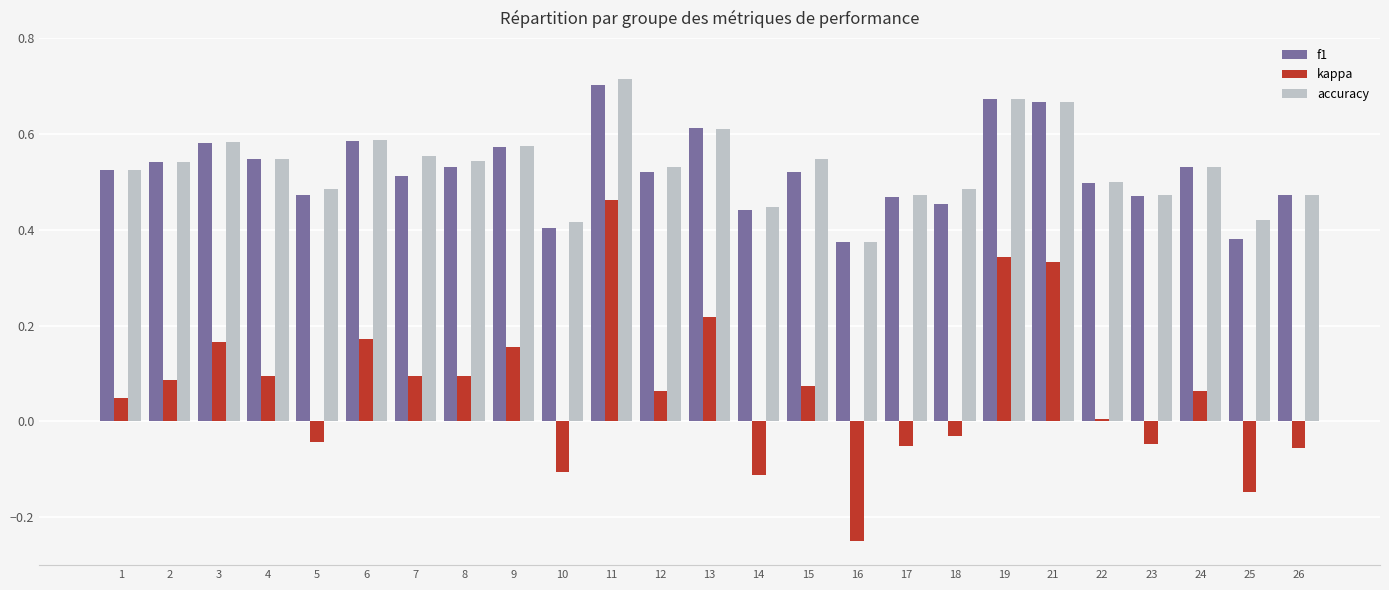

What is the sum of all accuracy values?

13.3